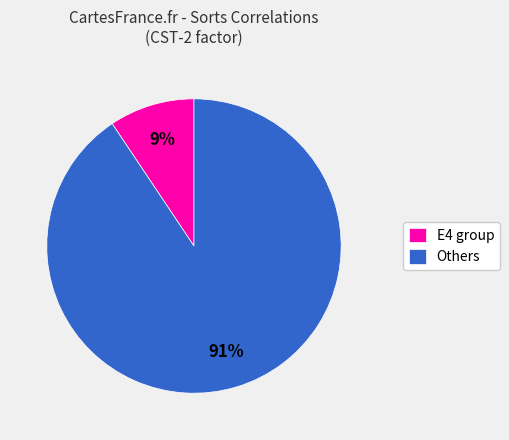

Which category has the biggest portion of the pie?

Others